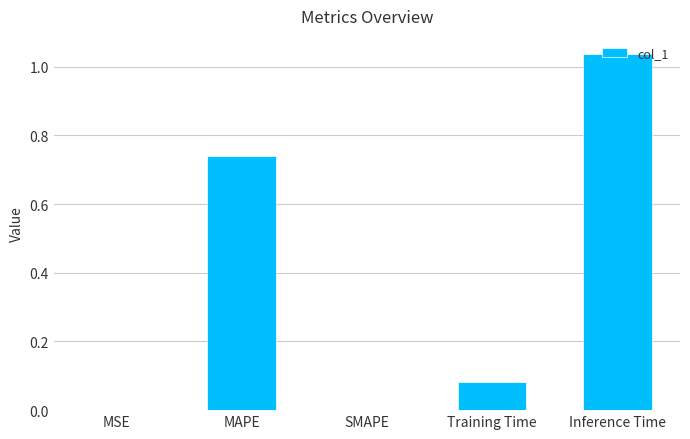

The value at MSE is 0.0. True or false?

True